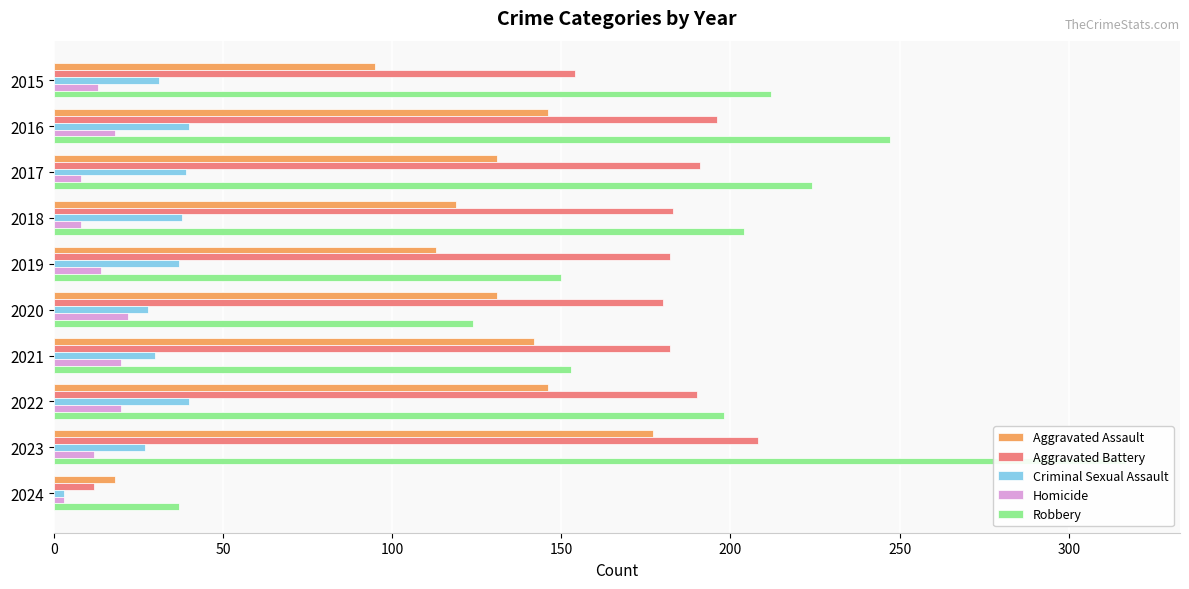

Which series has the largest total across all categories?

Robbery